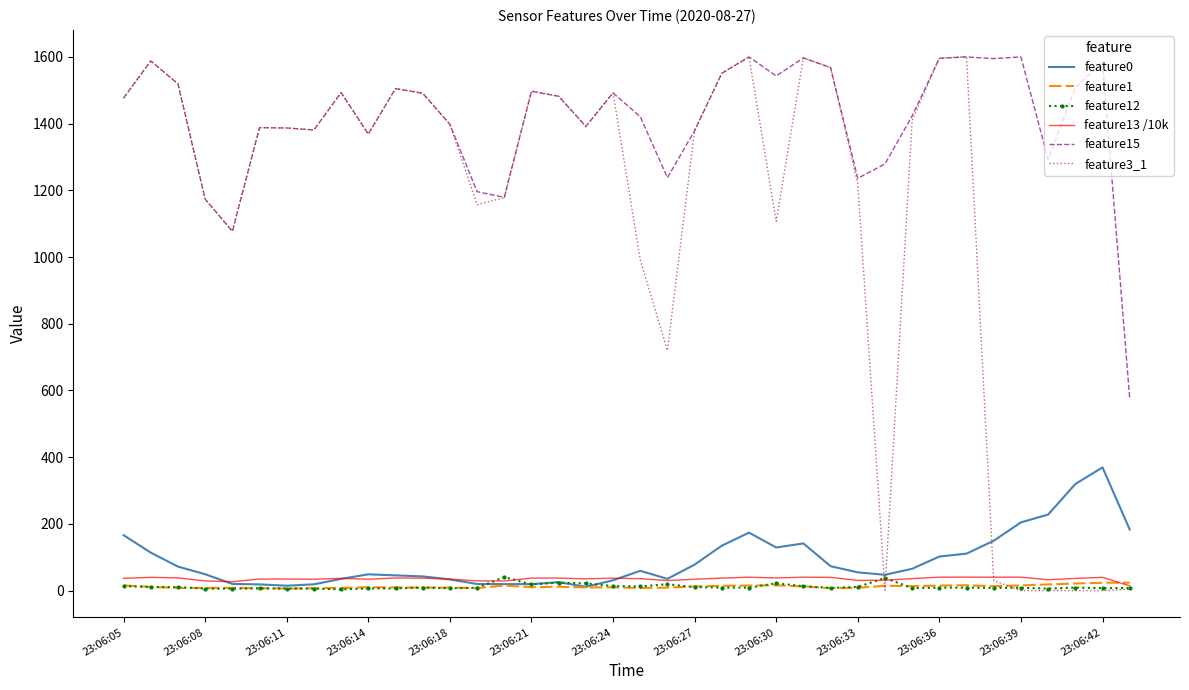

Which series ends up on top after the final intersection of feature3_1 and feature15?

feature15